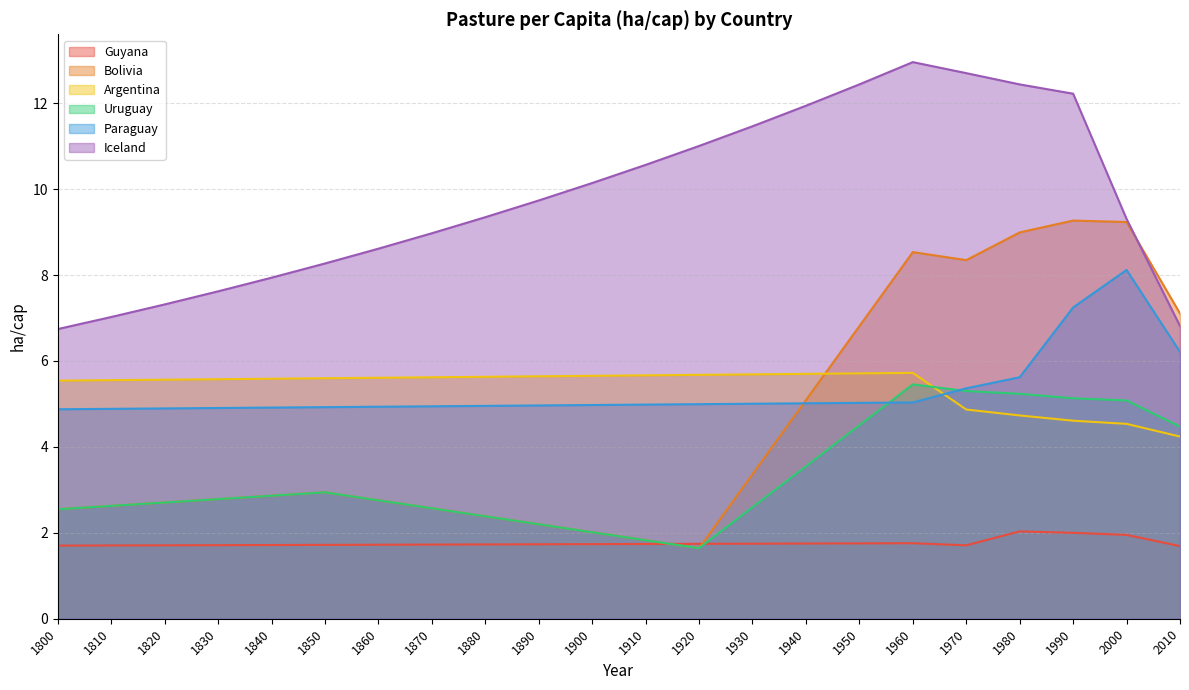

At how many categories does at least one series exceed 4?

22